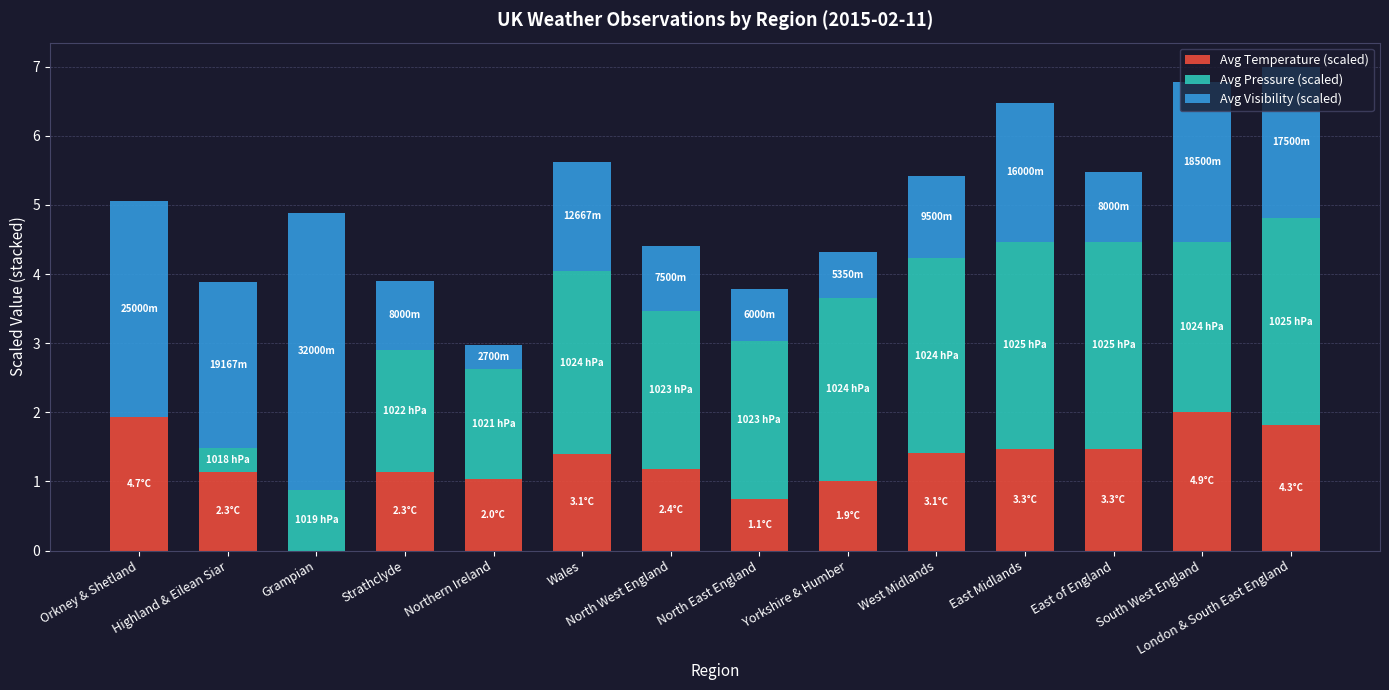

What is the total value across all series at Yorkshire & Humber?

4.3